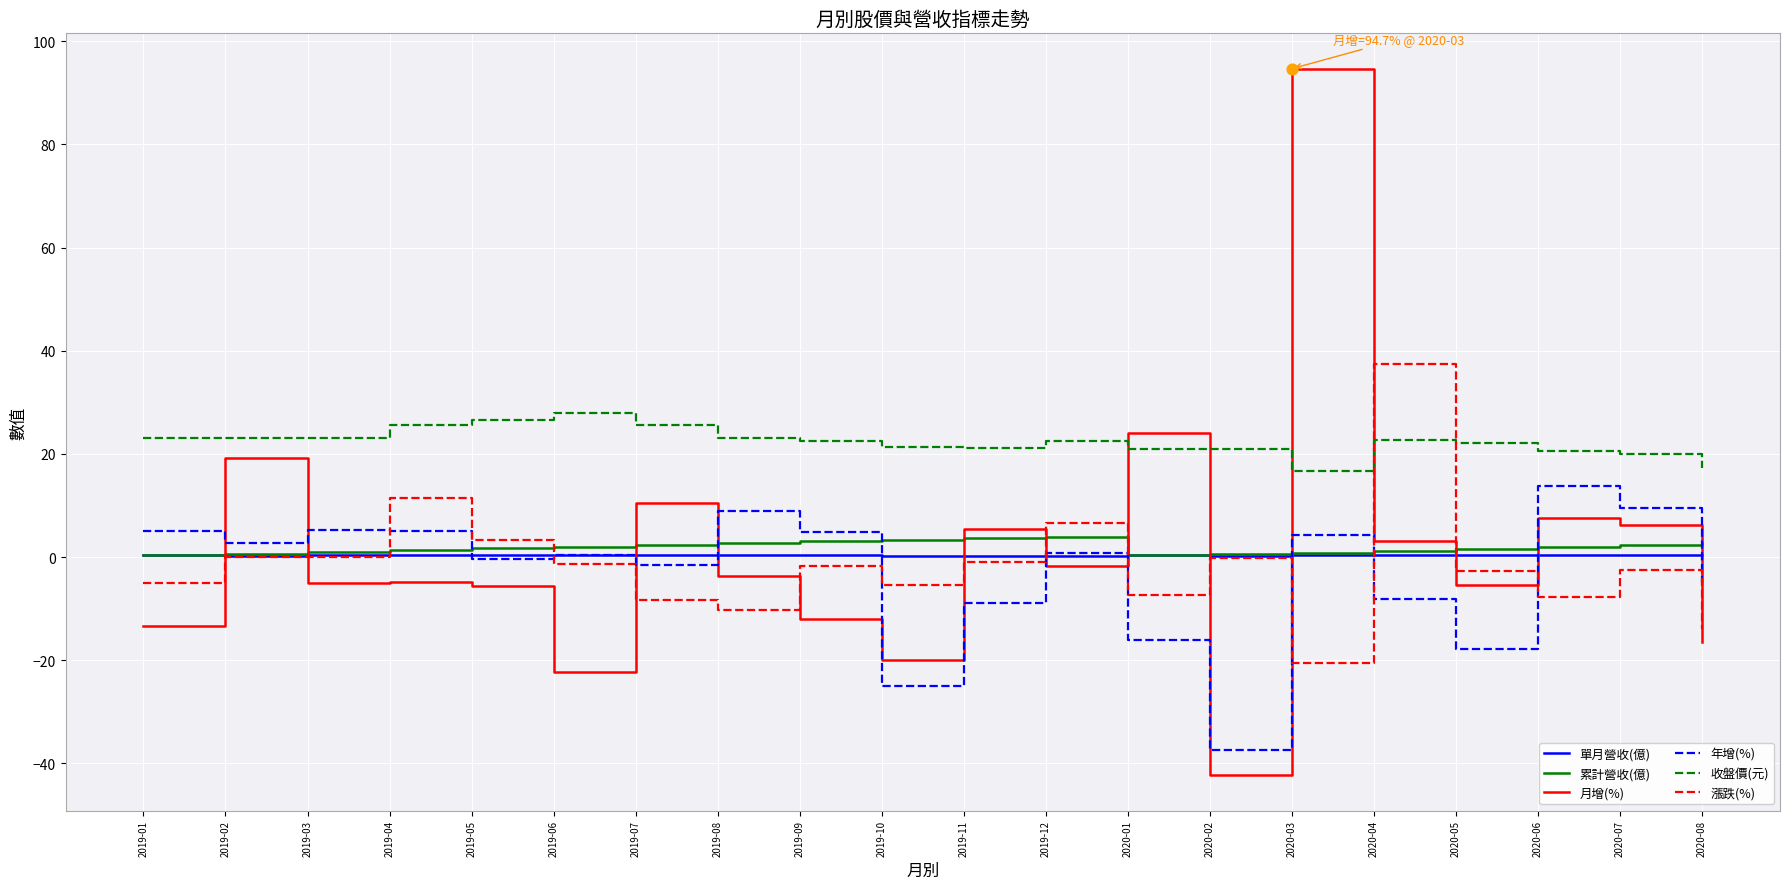

At which category is the sum across all series the highest?

2020-03